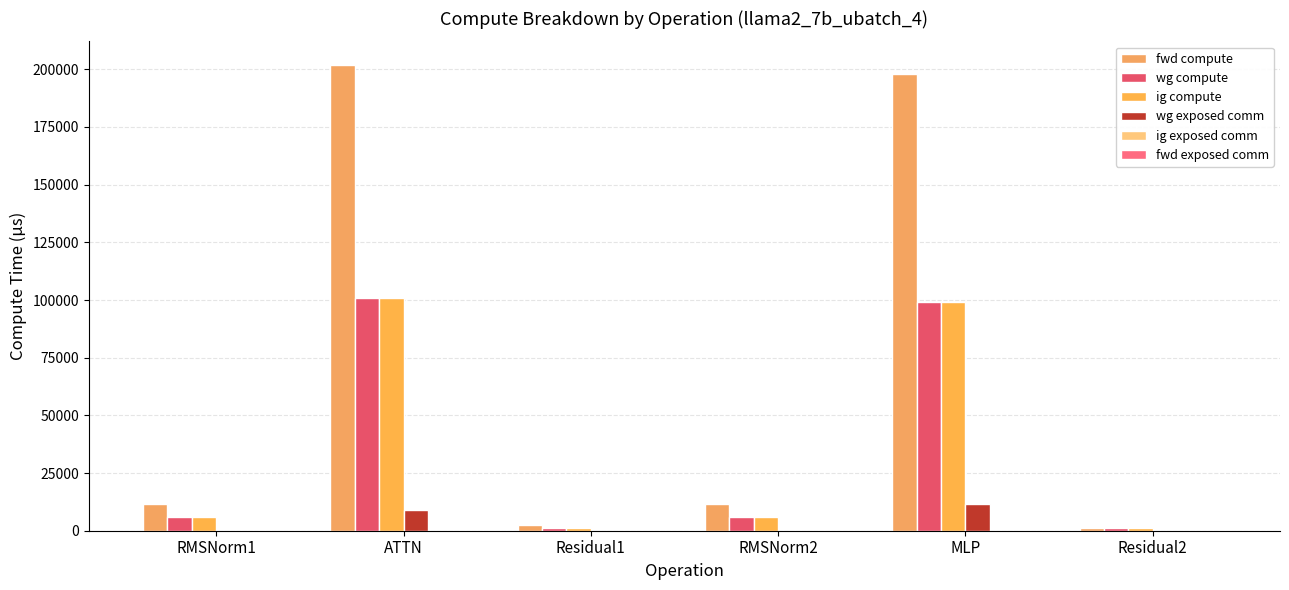

Reading left to right, list all the values displayed in this chart.

fwd compute: RMSNorm1=11660.5	ATTN=202013.1	Residual1=2415.0	RMSNorm2=11660.5	MLP=198084.2	Residual2=1207.5
wg compute: RMSNorm1=5830.2	ATTN=101006.5	Residual1=1207.5	RMSNorm2=5830.2	MLP=99042.1	Residual2=1207.5
ig compute: RMSNorm1=5830.2	ATTN=101006.5	Residual1=1207.5	RMSNorm2=5830.2	MLP=99042.1	Residual2=1207.5
wg exposed comm: RMSNorm1=0.0	ATTN=8791.0	Residual1=0.0	RMSNorm2=0.0	MLP=11785.3	Residual2=0.0
ig exposed comm: RMSNorm1=0.0	ATTN=0.0	Residual1=0.0	RMSNorm2=0.0	MLP=0.0	Residual2=0.0
fwd exposed comm: RMSNorm1=0.0	ATTN=0.0	Residual1=0.0	RMSNorm2=0.0	MLP=0.0	Residual2=0.0